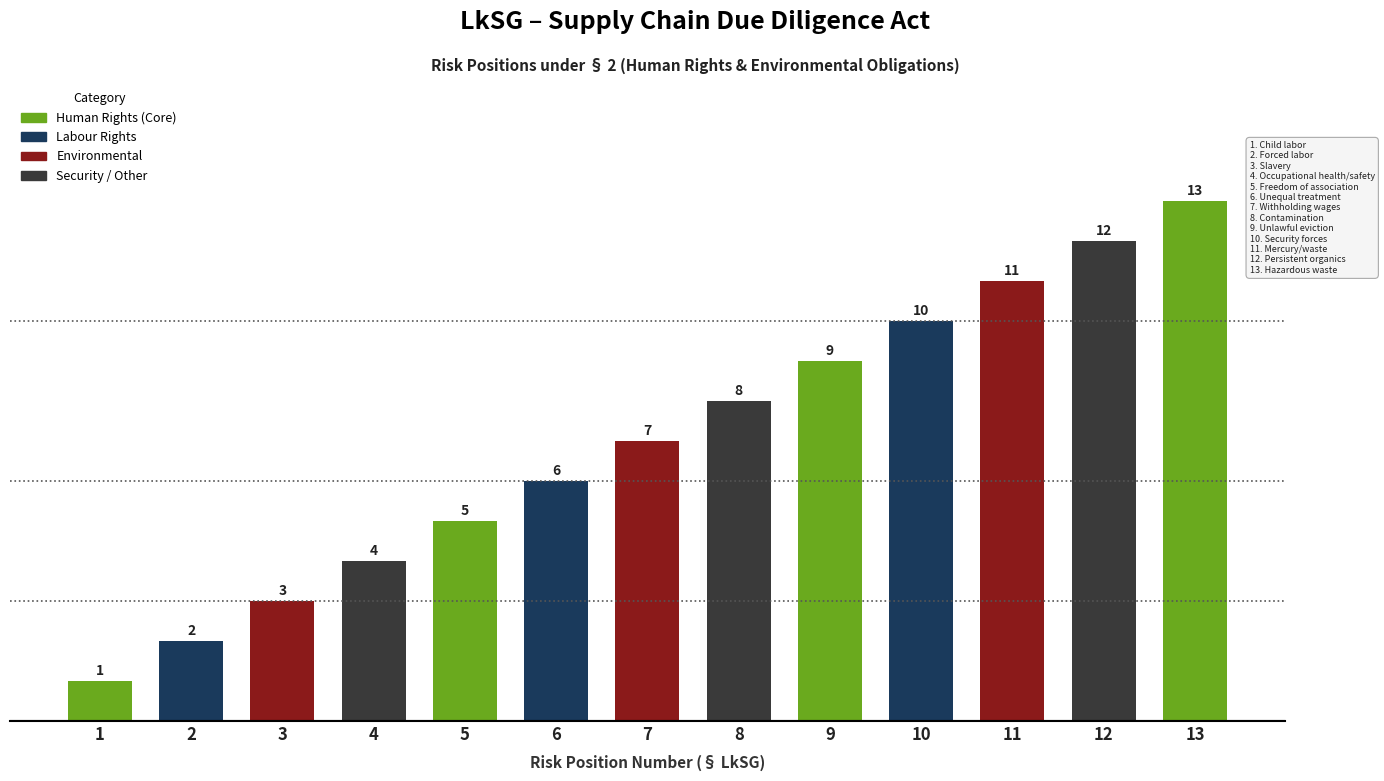

List the labels in order of value, smallest first.

1, 2, 3, 4, 5, 6, 7, 8, 9, 10, 11, 12, 13